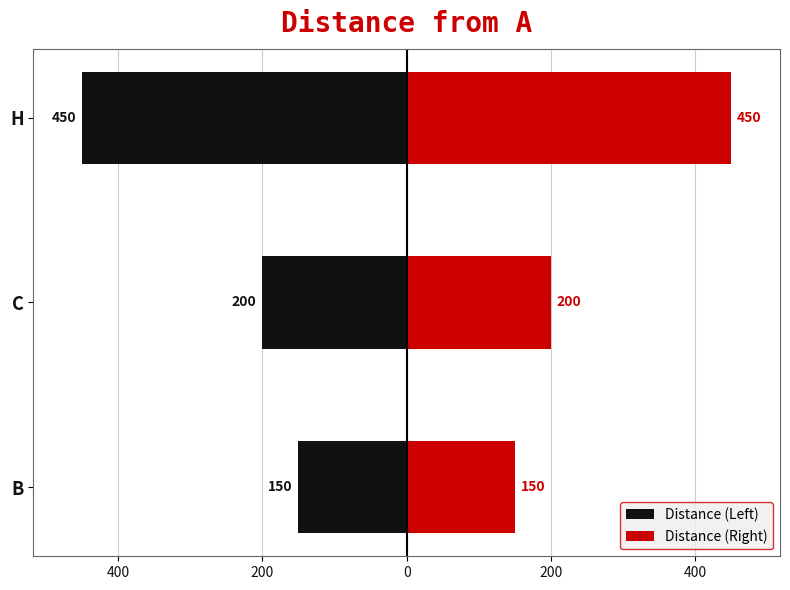

Count the Distance (Right) values in the range 150 to 450.

3